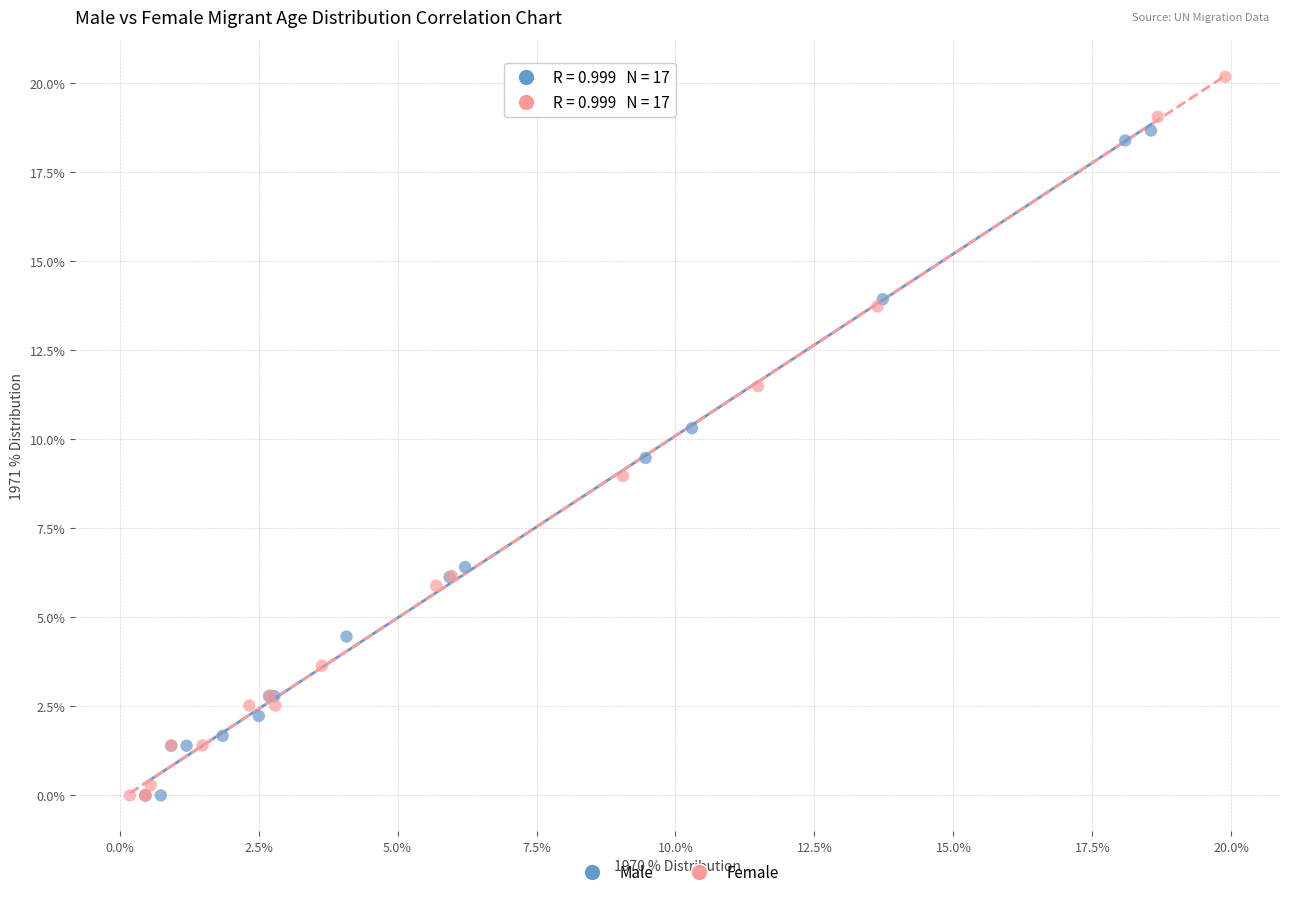

Which series reaches the maximum Y coordinate?

Female